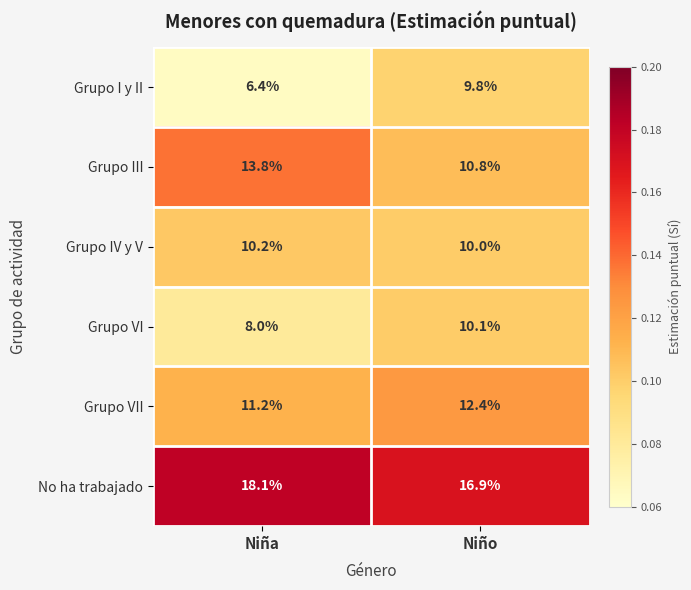

Which category has the highest value across all series?

Niña